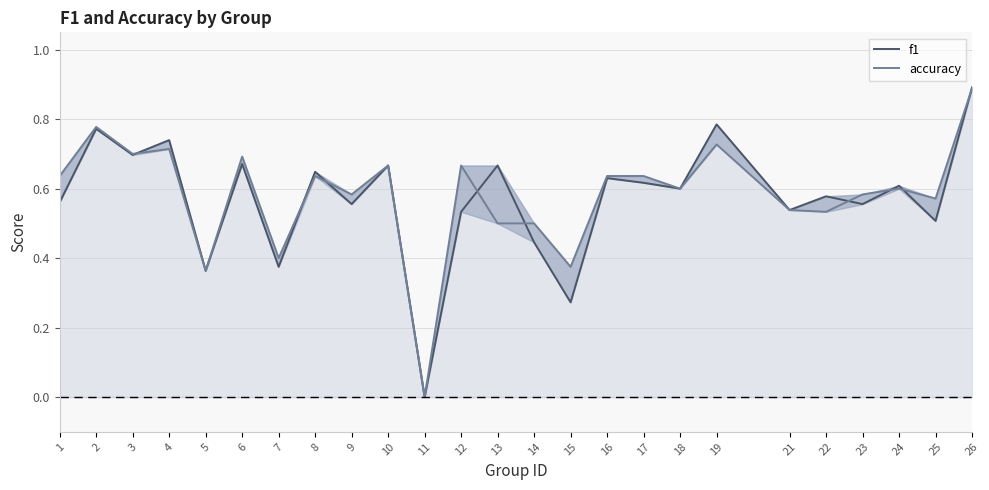

Read the accuracy value at 13.

0.5